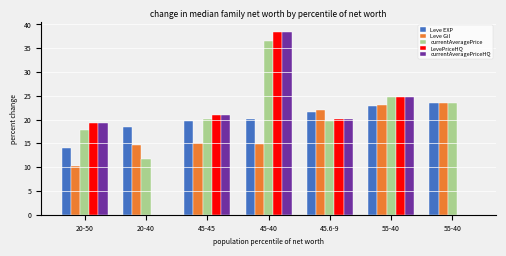

What are all the series names shown in the legend?

Leve EXP, Leve Gil, currentAveragePrice, LevePriceHQ, currentAveragePriceHQ